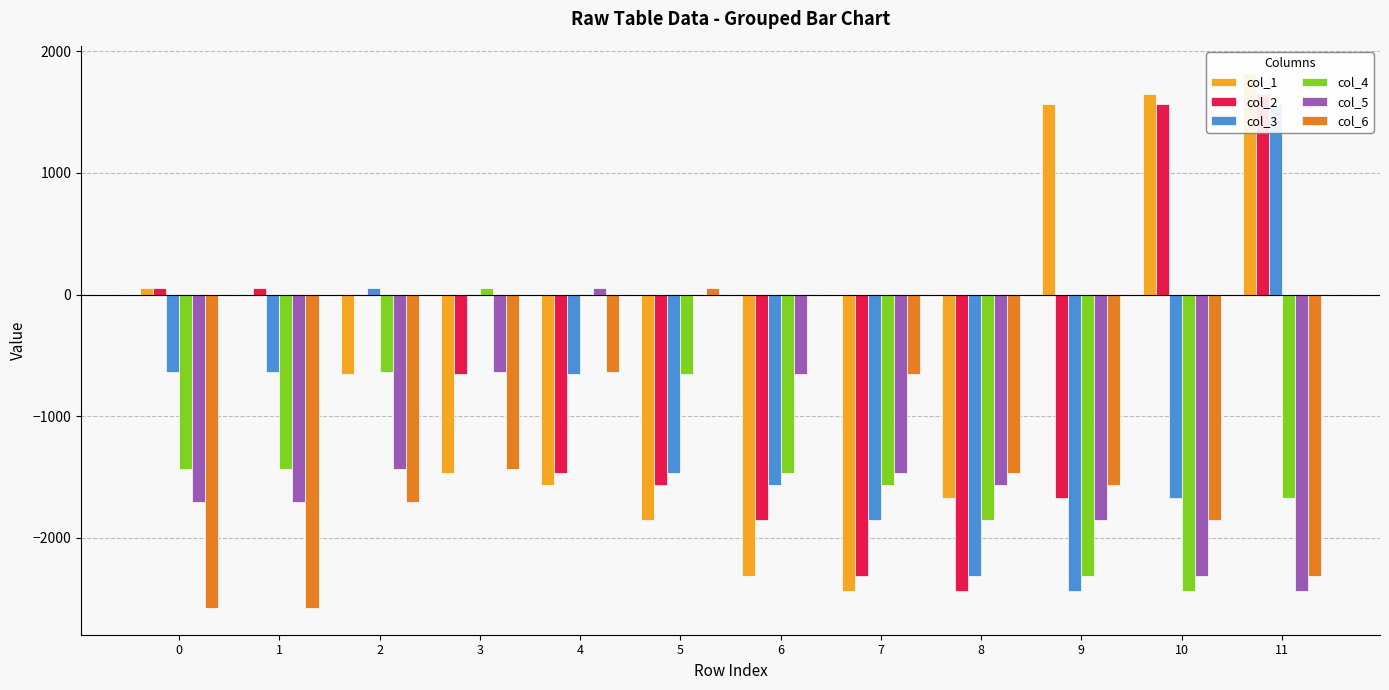

Does the chart contain any negative values?

Yes